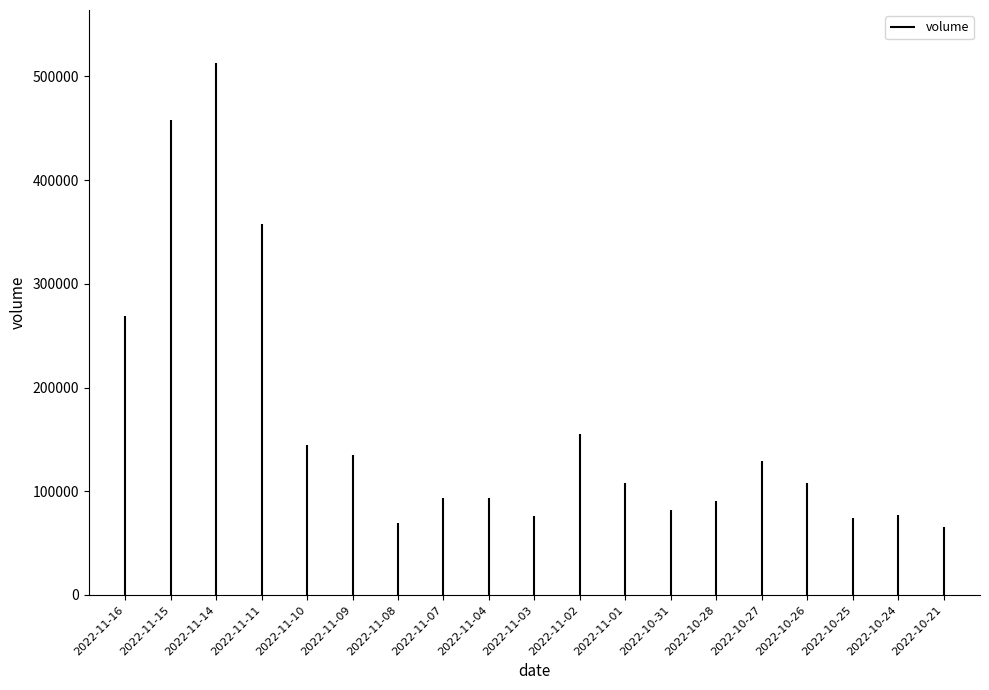

The value at 2022-11-16 is 460954. True or false?

False